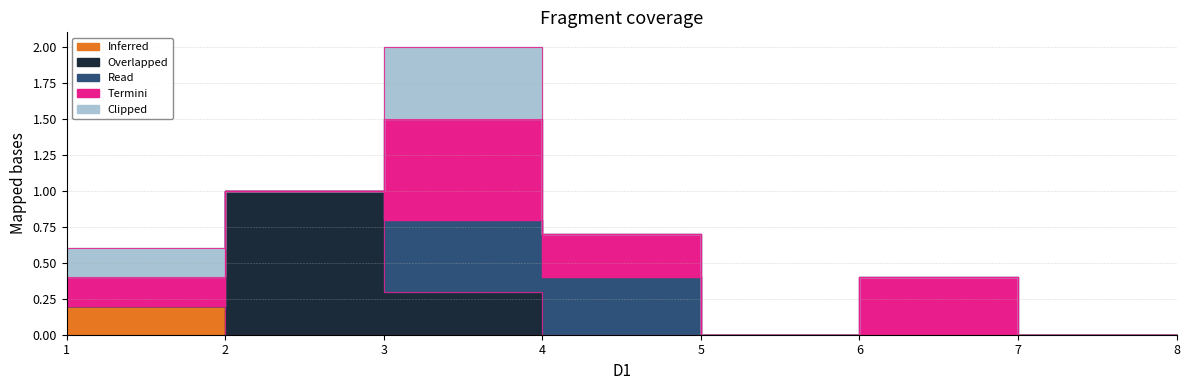

True or false: Termini and Overlapped intersect in this chart.

True